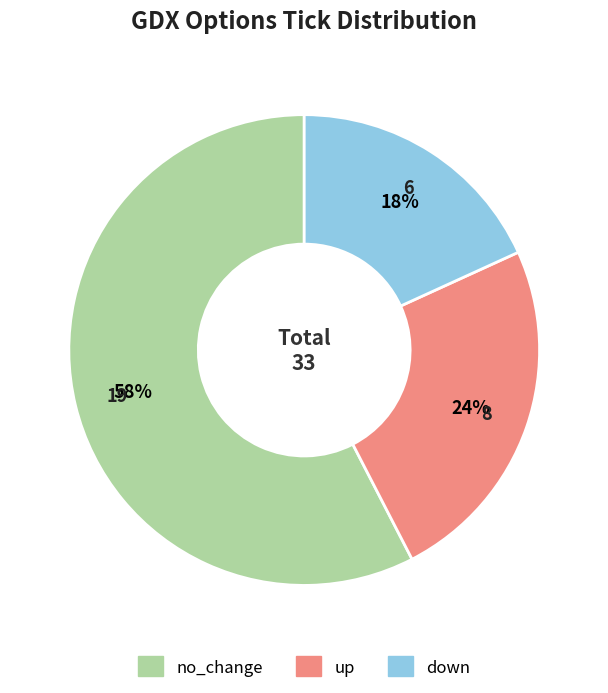

Does any single category account for the majority?

Yes